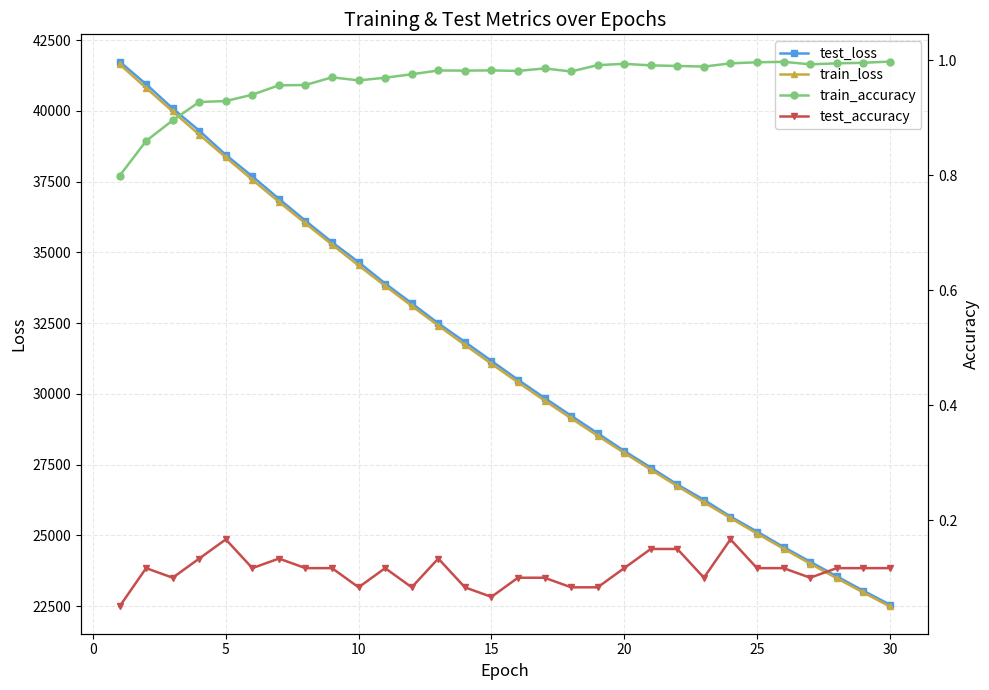

What are all the series names shown in the legend?

test_loss, train_loss, train_accuracy, test_accuracy